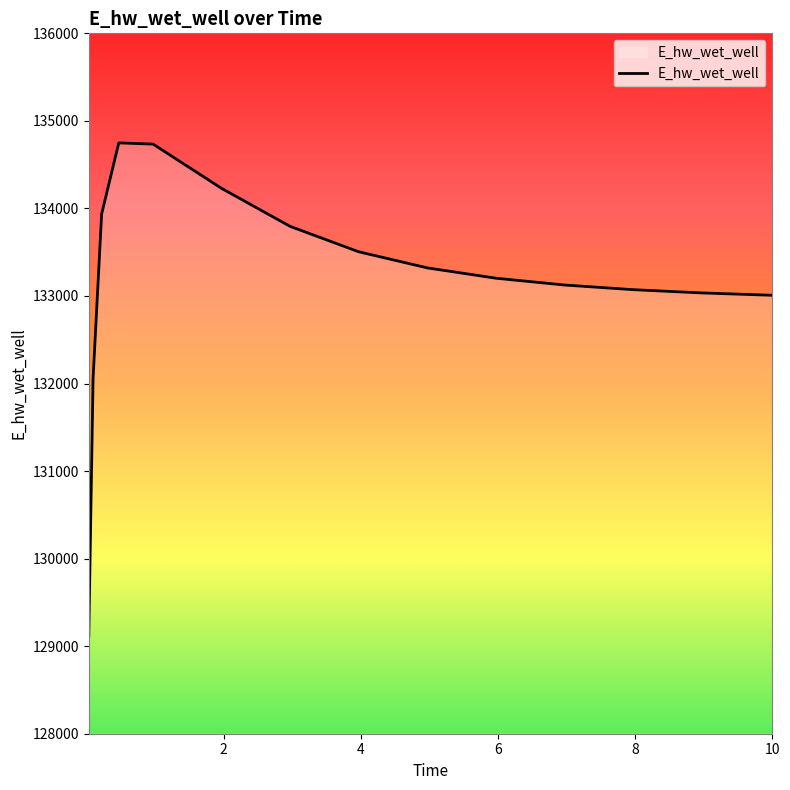

What is the greatest value displayed?

134748.5